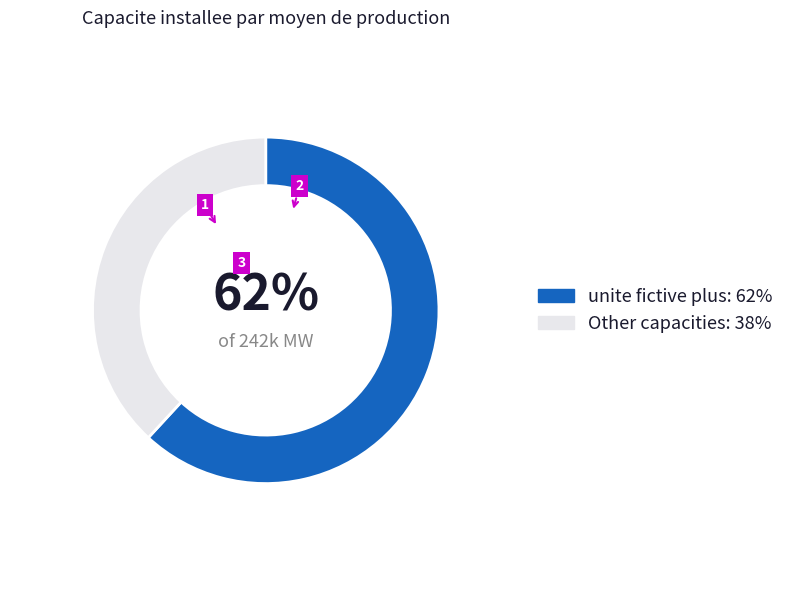

Is there a majority slice in this chart?

Yes